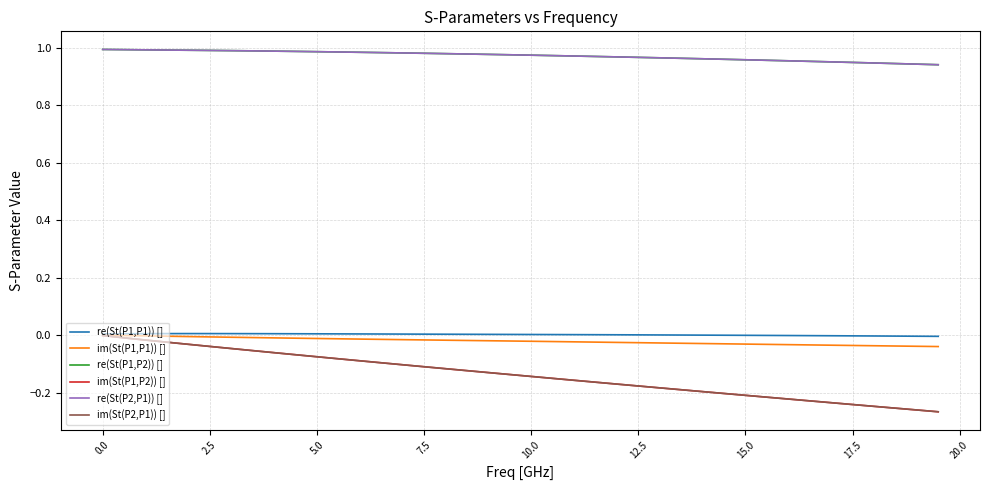

At how many categories does at least one series exceed 0?

40